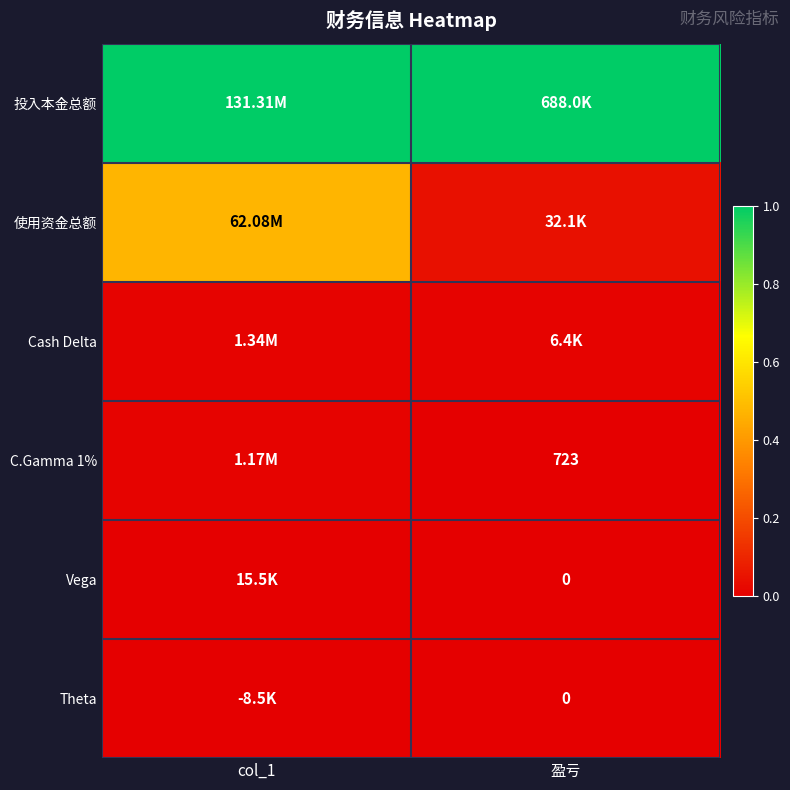

Count the Cash Delta values in the range 0 to 1.

2